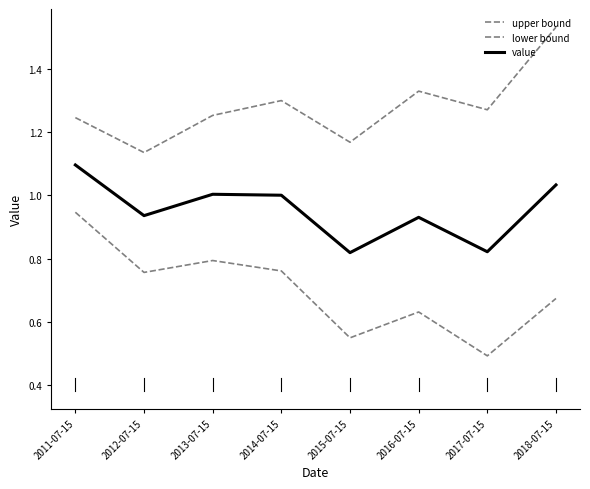

How many lines are shown in the chart?

3